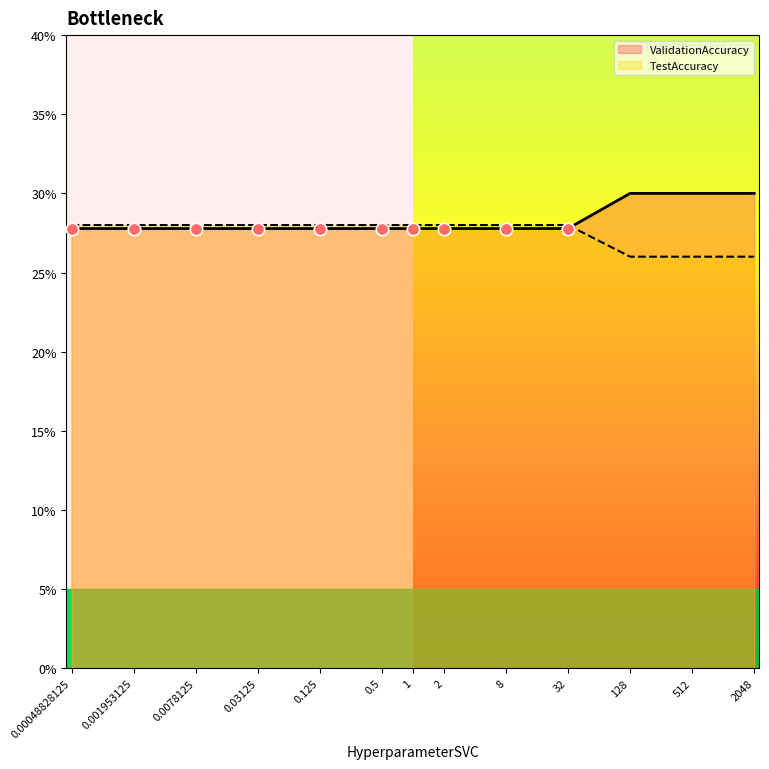

Which series contains the lowest Y value?

TestAccuracy